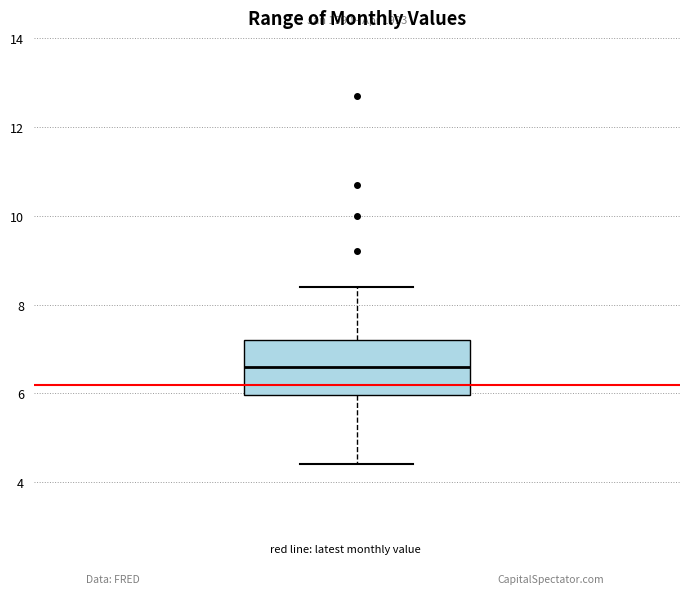

Transcribe this box plot: give where the median line is, the range the box spans, and where the two whiskers end, as read against the y-axis. The values are not printed on the chart, so give them approximately, as read against the axis.

median 6.6, box 6.0 to 7.2, whiskers 4.4 to 8.4